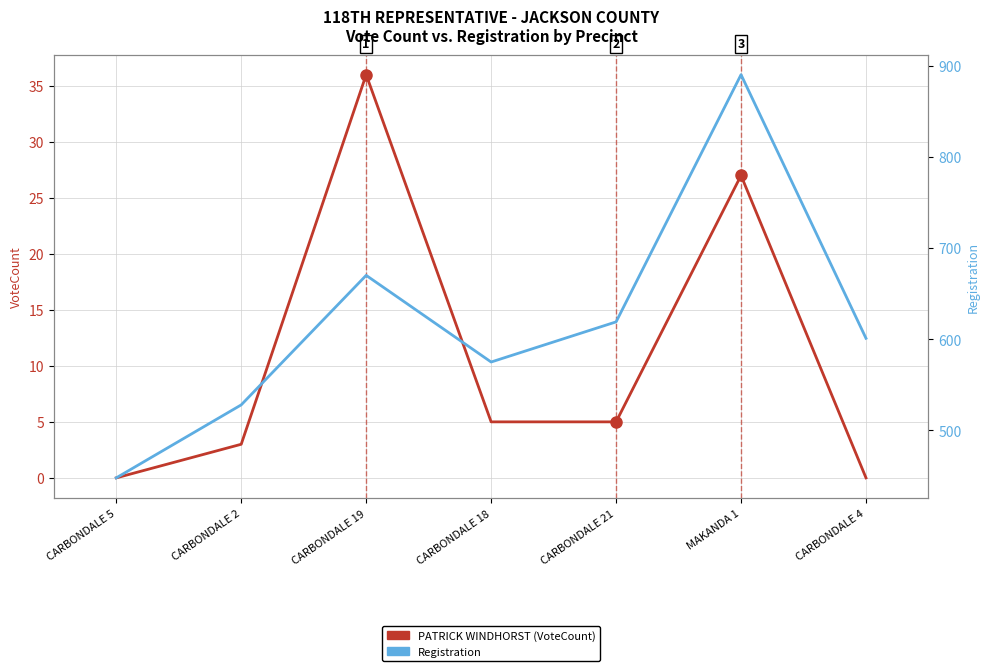

How many series are shown in this chart?

2